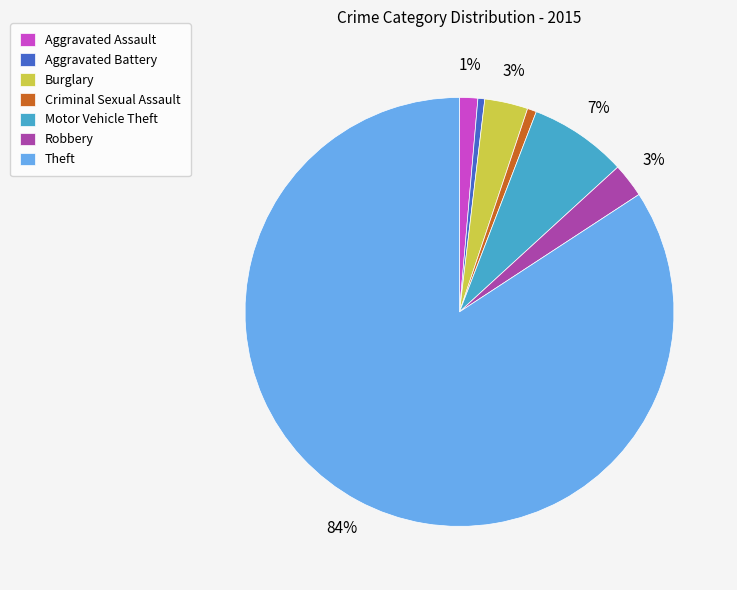

The Aggravated Assault slice represents 1% of the pie. True or false?

True